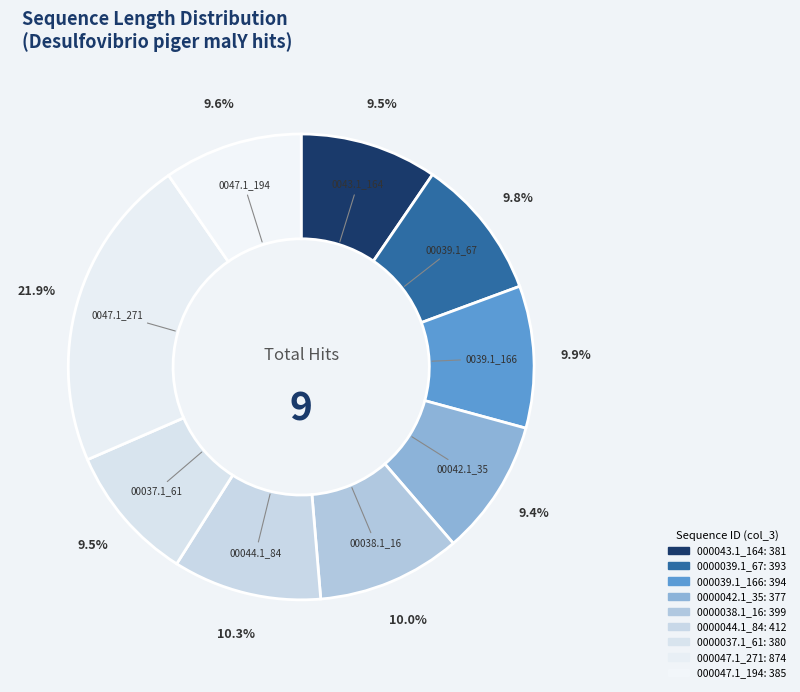

How many segments does this pie chart have?

9